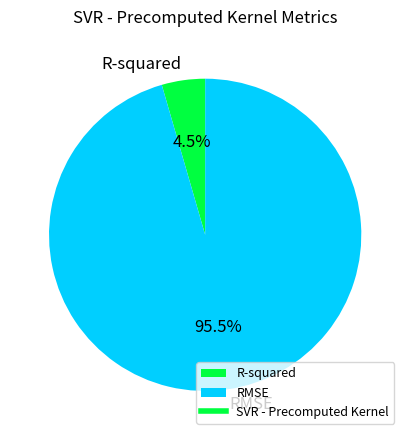

To the nearest percent, what is the average slice percentage?

50%